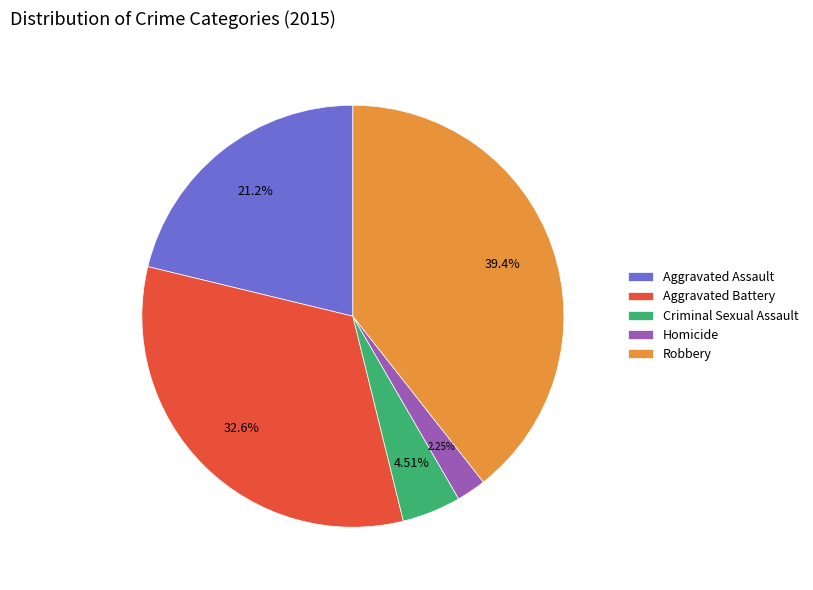

Which category has the smallest portion of the pie?

Homicide